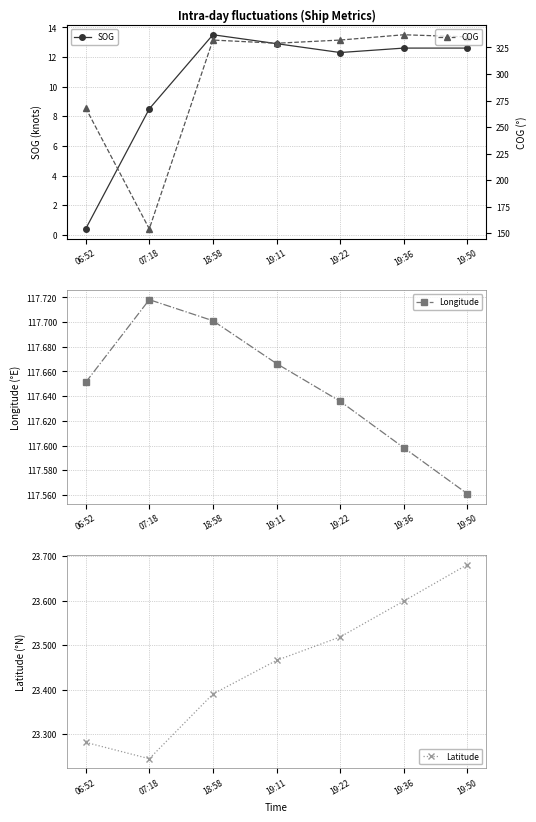

True or false: Latitude and Longitude cross at least once.

False